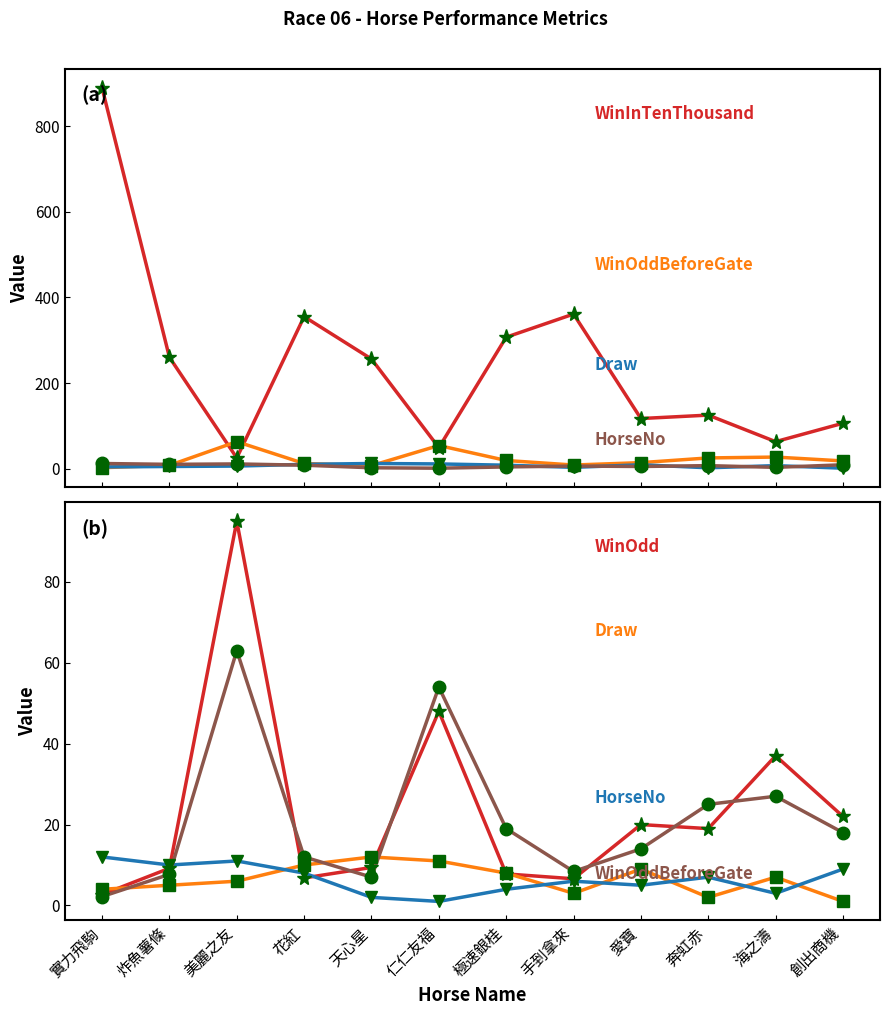

What is the difference between the Draw values at 天心星 and 奔虹赤?

10.0